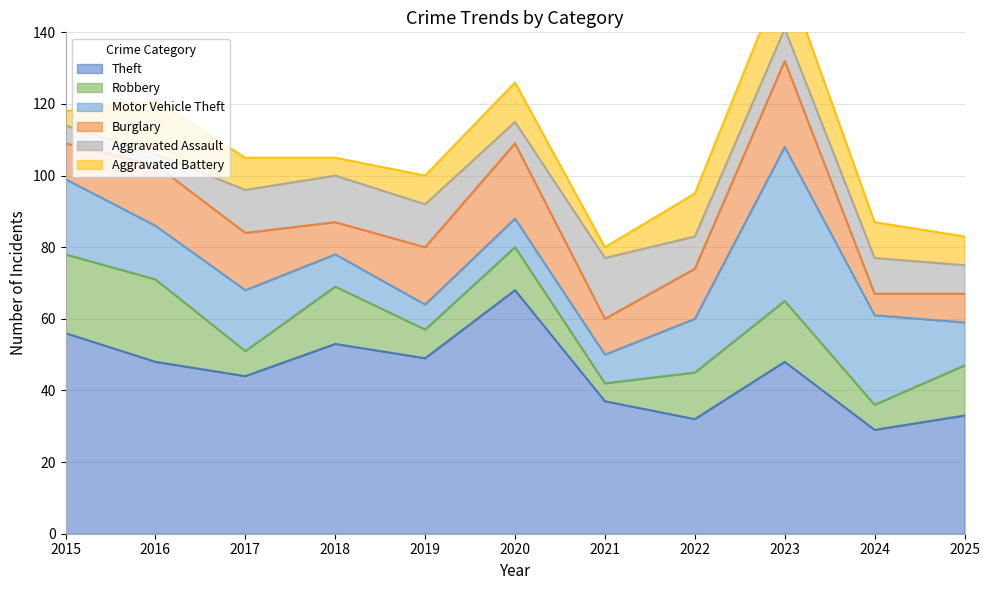

How many values in the Theft series are below 48?

5